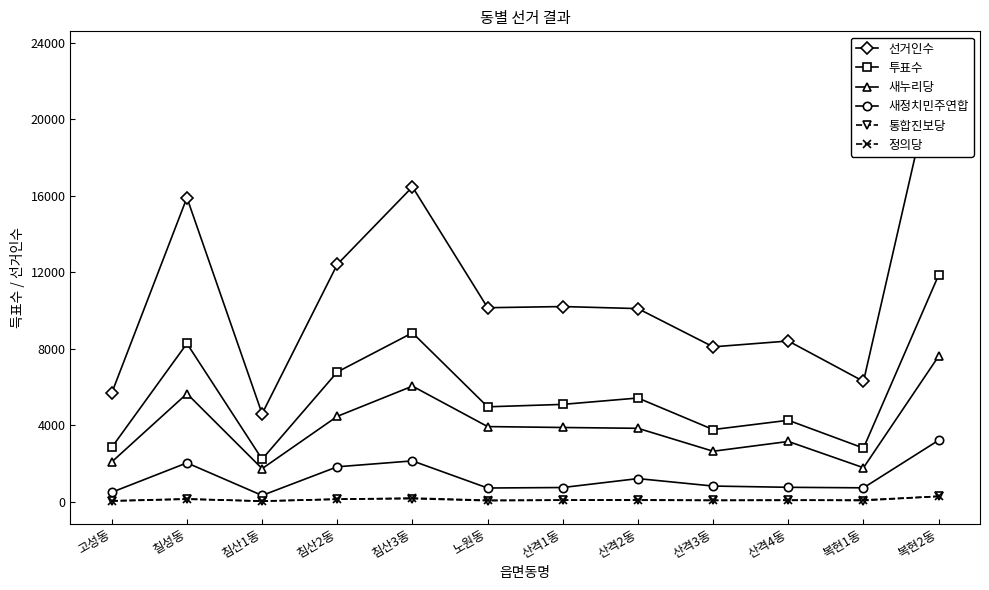

What is the label of the 10th point from the right?

침산1동